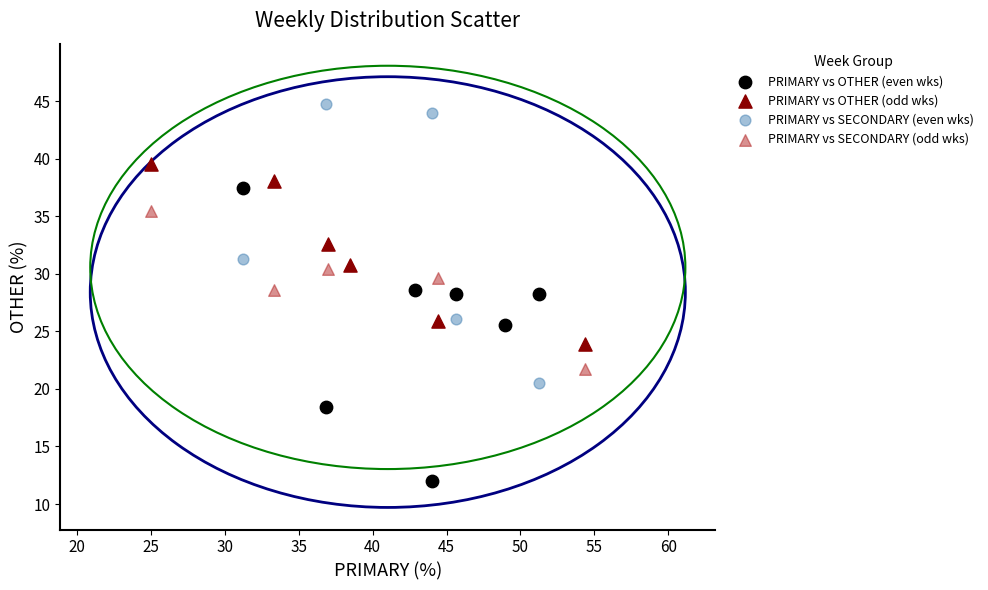

Which series reaches the minimum Y coordinate?

PRIMARY vs OTHER (even wks)